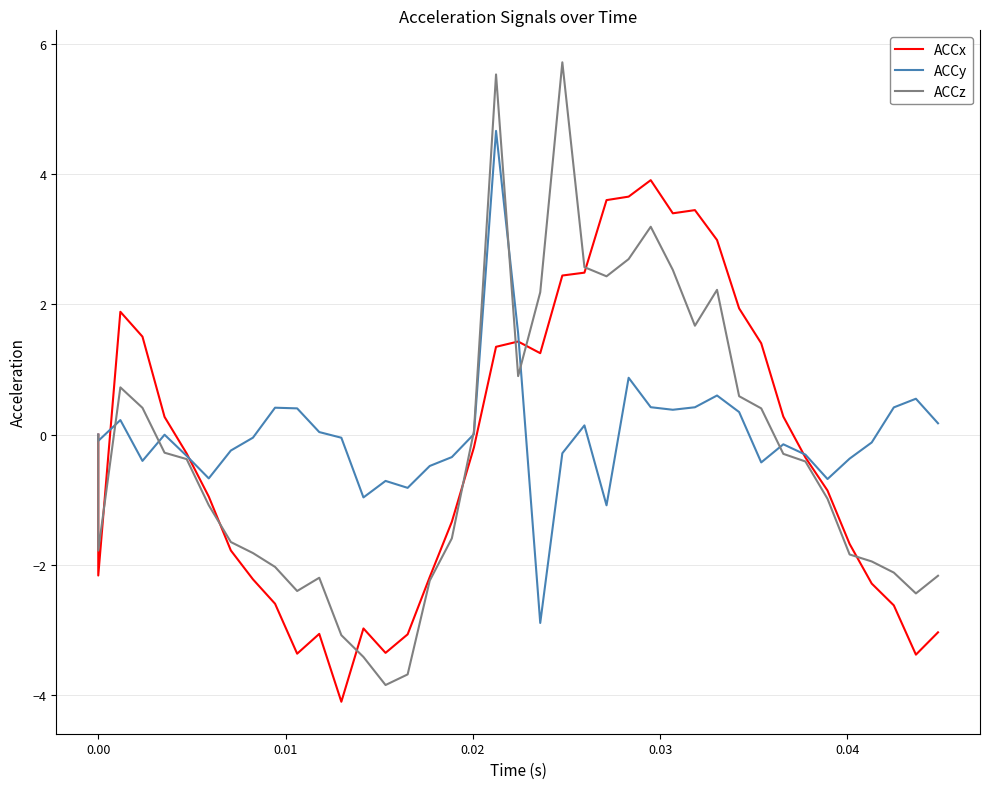

Count the number of data series in this chart.

3